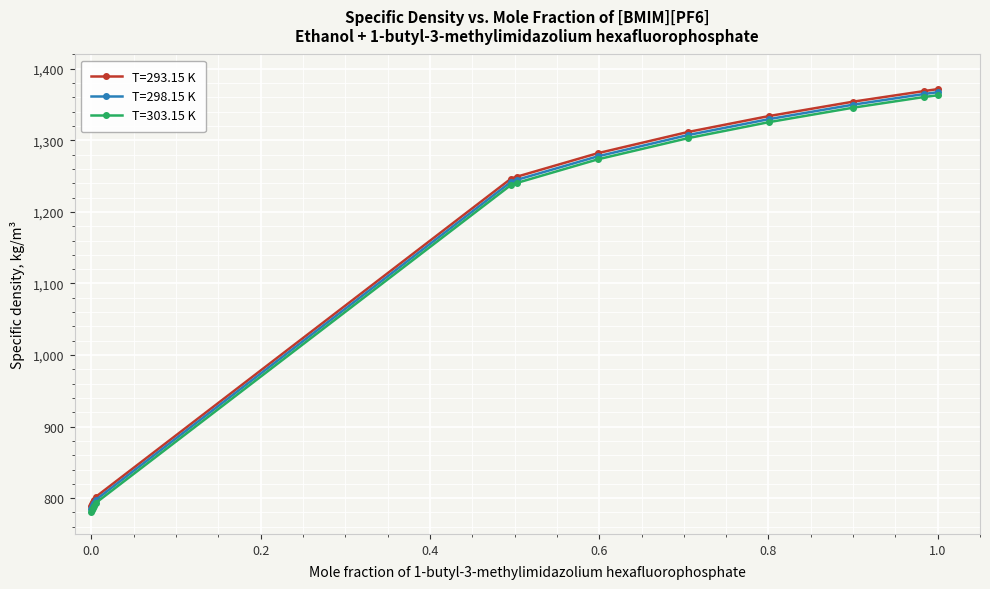

At how many categories does at least one series exceed 1023?

8